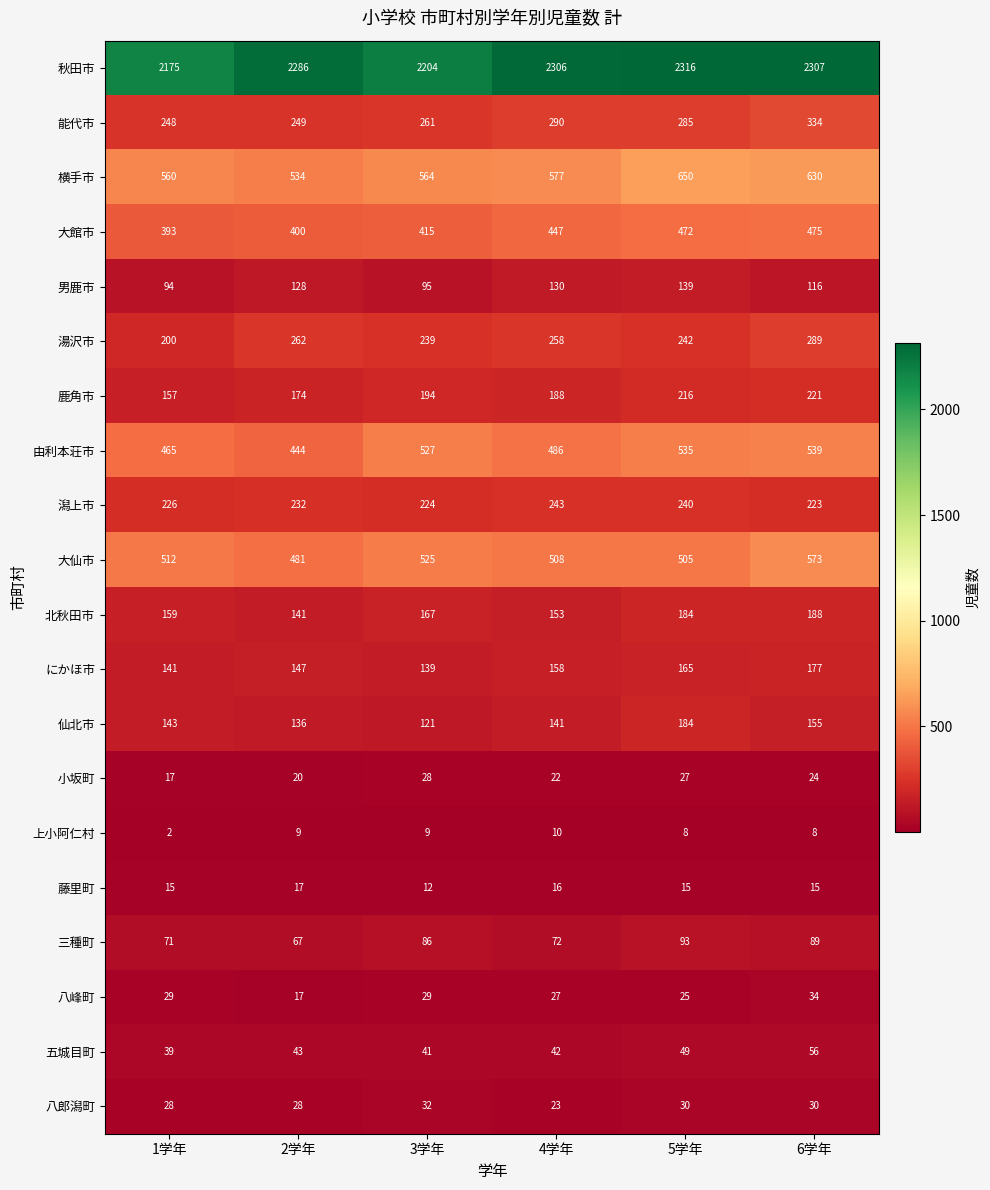

Which label corresponds to the largest value in the chart?

5学年